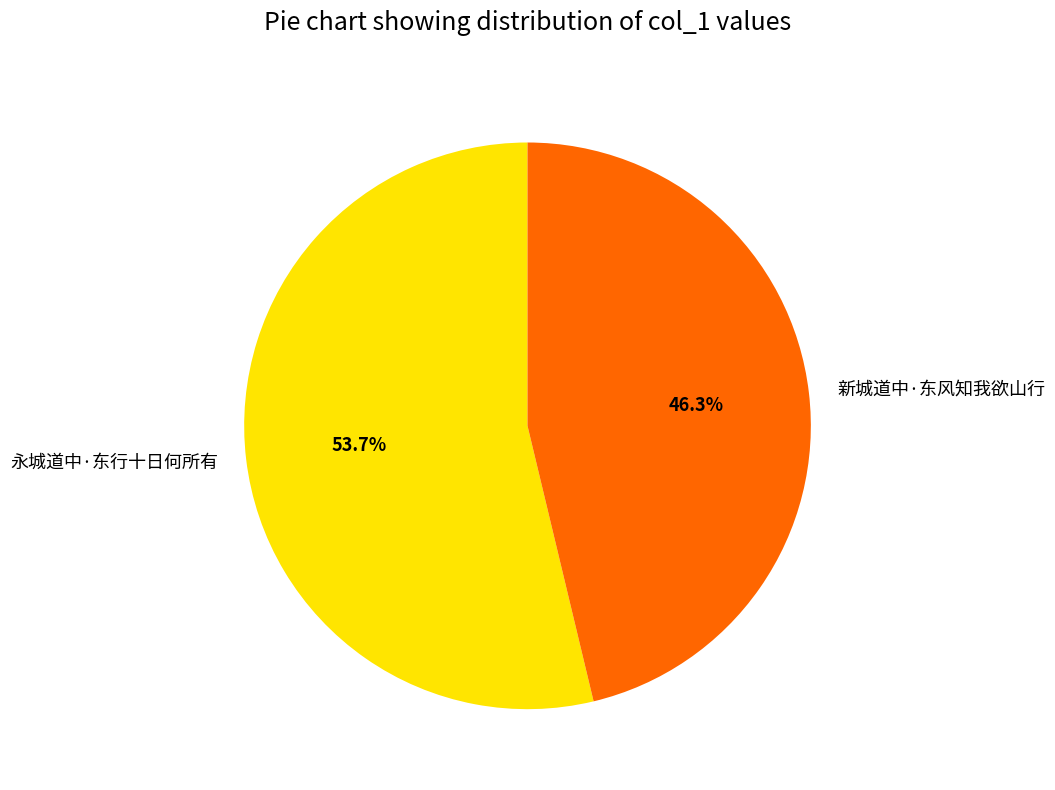

Between 永城道中·东行十日何所有 and 新城道中·东风知我欲山行, which is larger?

永城道中·东行十日何所有